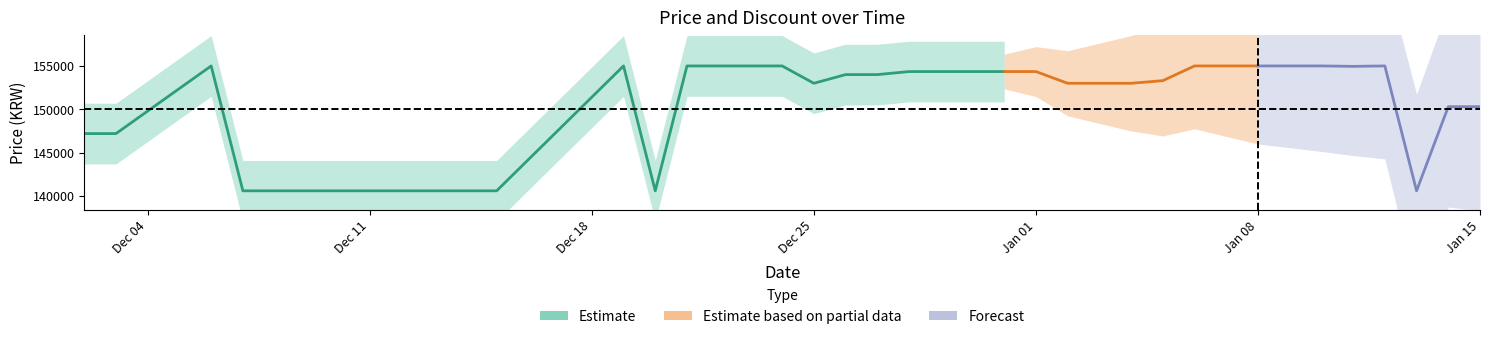

At how many categories does at least one series exceed 74419?

40